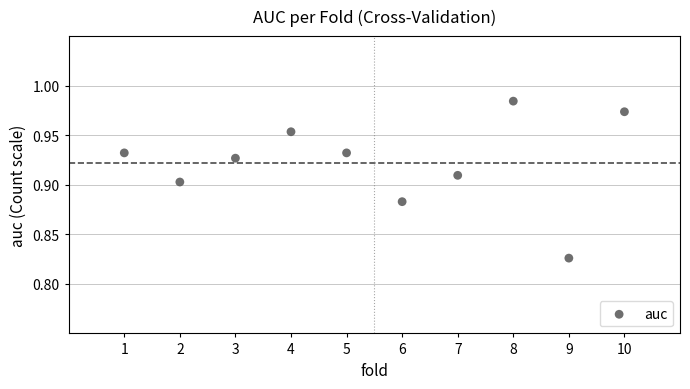

What is the range of X values (max minus min)?

9.0